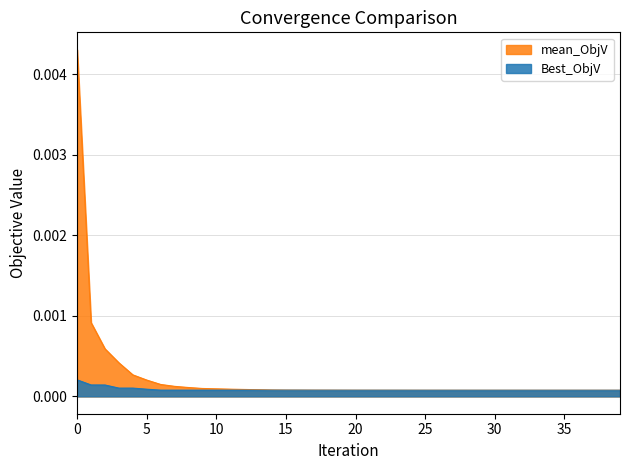

How many Best_ObjV values are between 0 and 1?

40